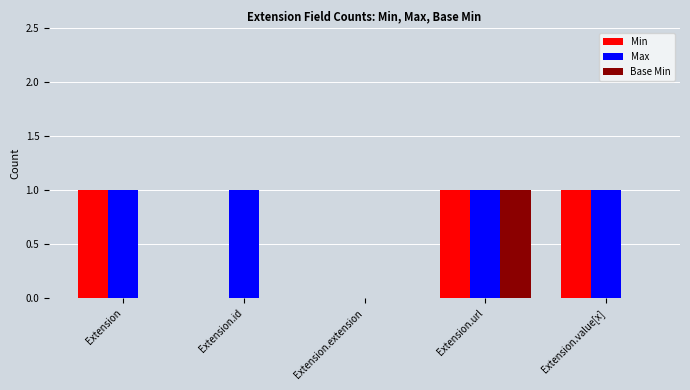

The Min series shows -1 at Extension.extension. True or false?

False